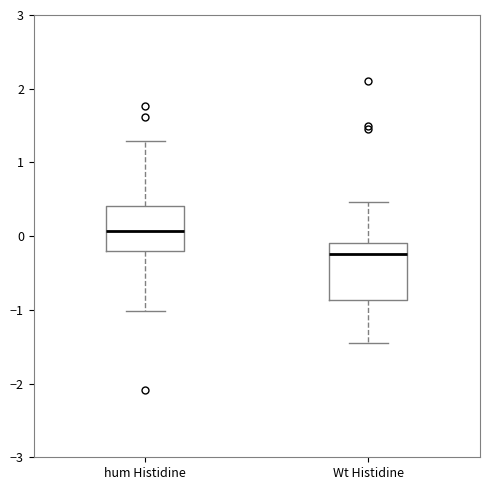

Reading left to right, transcribe this box plot: for each box, give where its median line is, the range the box spans, and where its two whiskers end, as read against the y-axis. The values are not printed on the chart, so give them approximately, as read against the axis.

hum Histidine: median 0.1, box -0.2 to 0.4, whiskers -1.0 to 1.3
Wt Histidine: median -0.2, box -0.9 to -0.1, whiskers -1.5 to 0.5